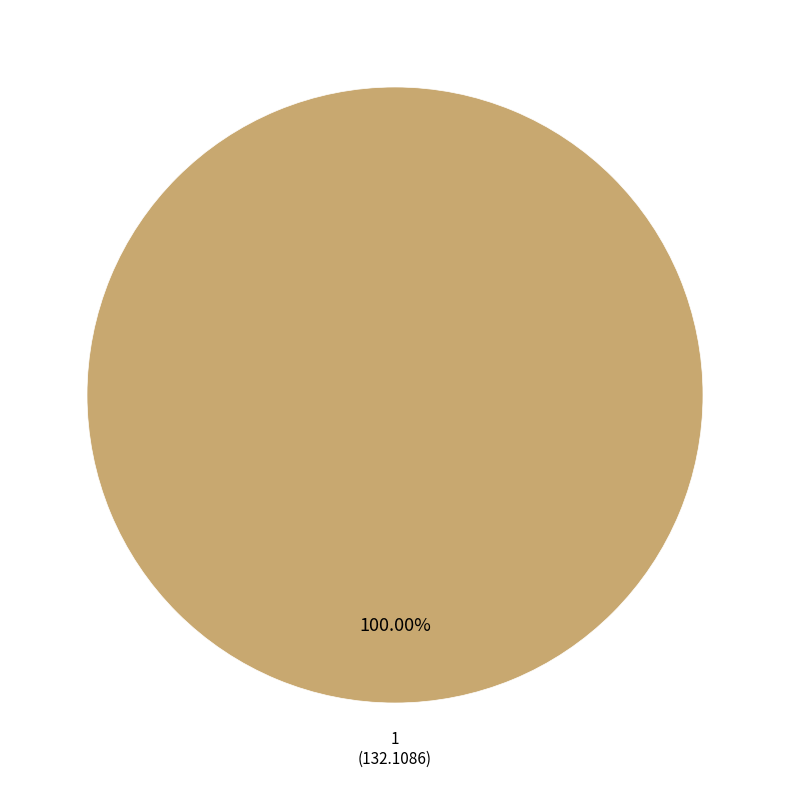

Is there any slice that represents more than half of the pie?

Yes